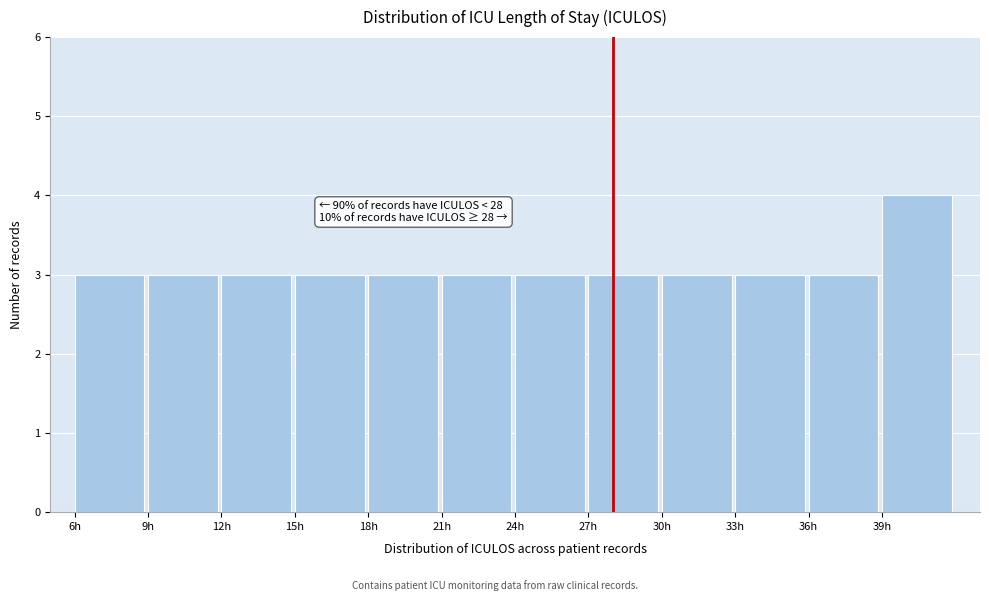

Over which range of the x-axis is the bar tallest?

39 to 42